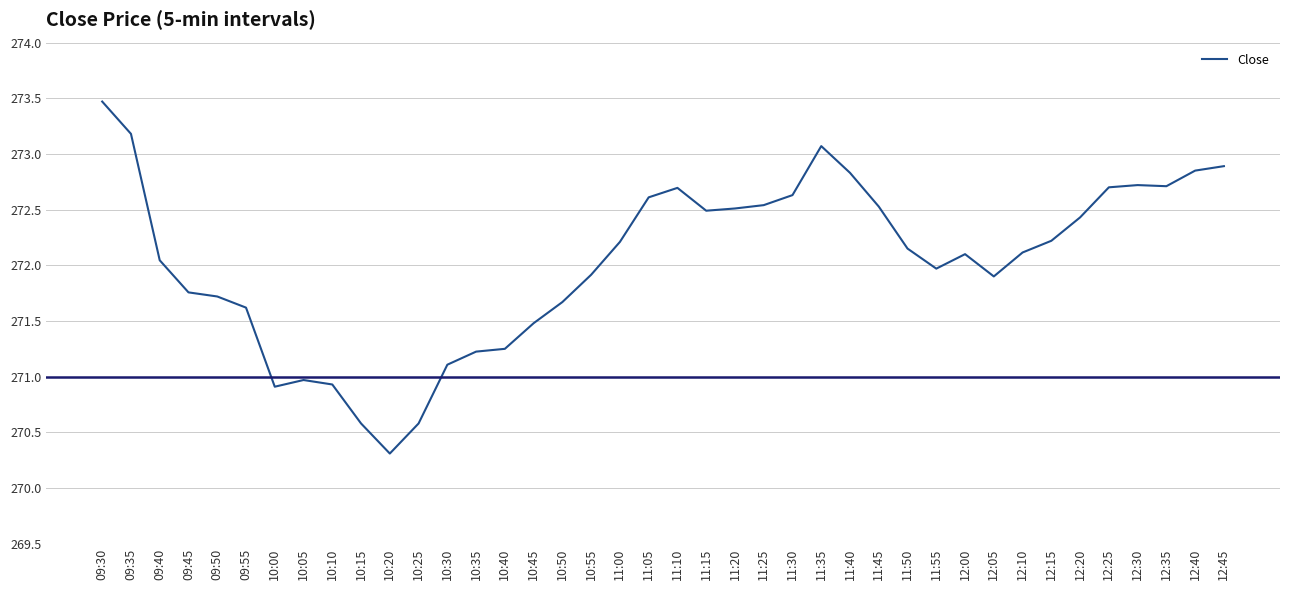

Between 10:20 and 12:15, which is larger?

12:15